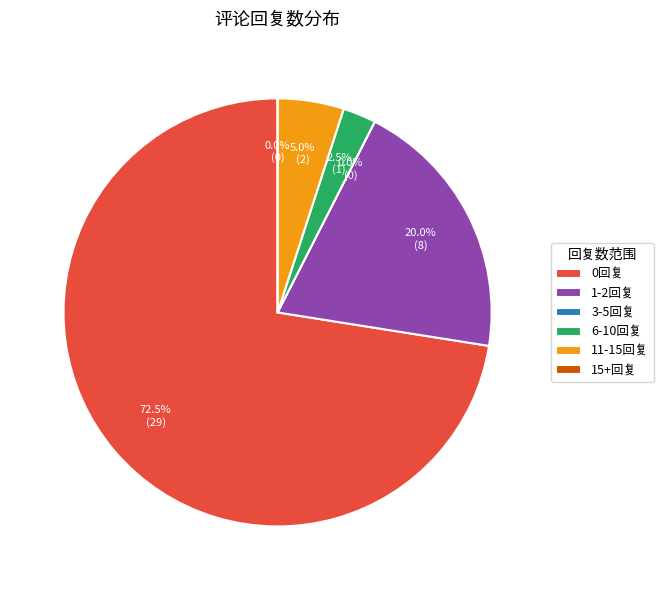

True or false: 3 accounts for 1% of the total.

False